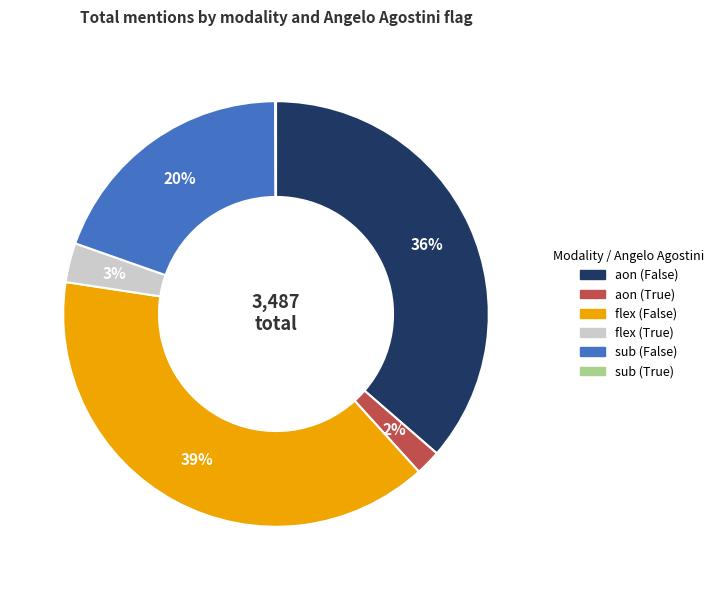

To the nearest percent, what portion does sub (False) represent?

20%